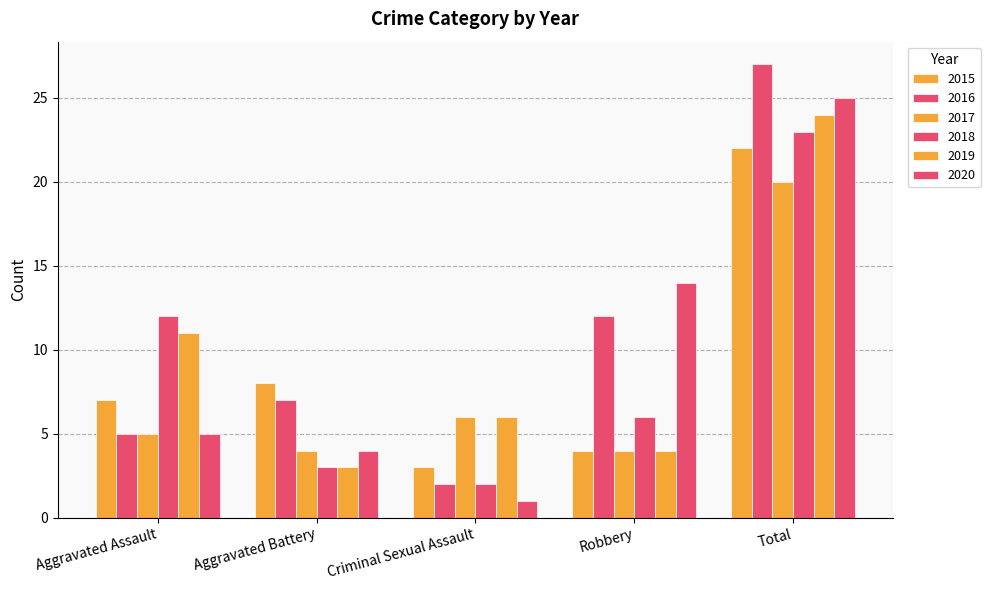

How many distinct data groups are displayed?

6